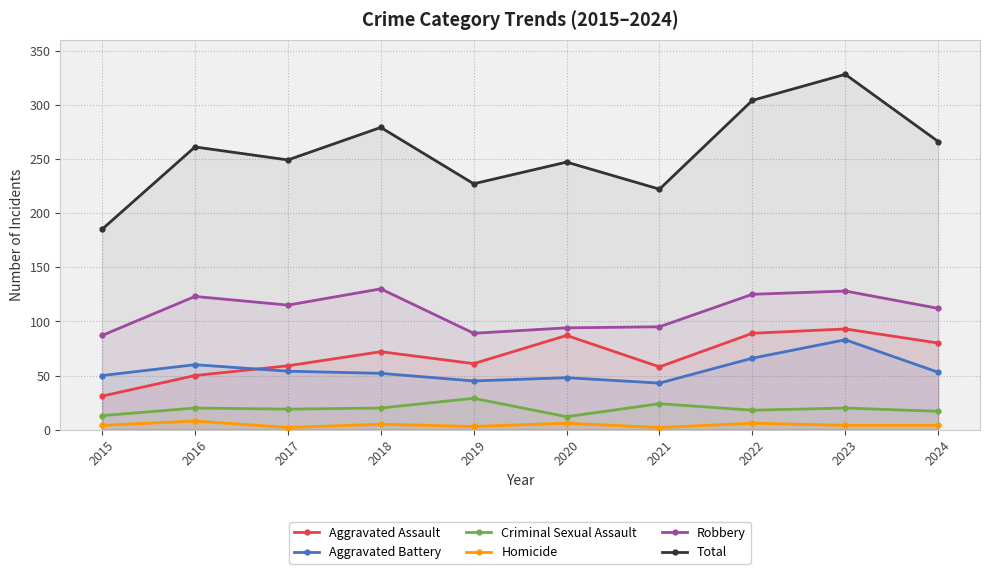

Which series changed the most between 2015 and 2024?

Total